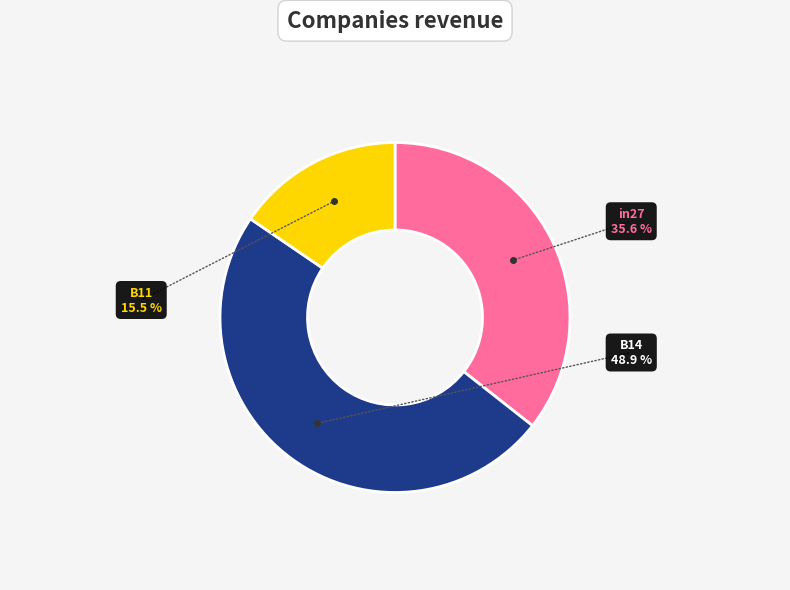

Which category has the smallest portion of the pie?

B11